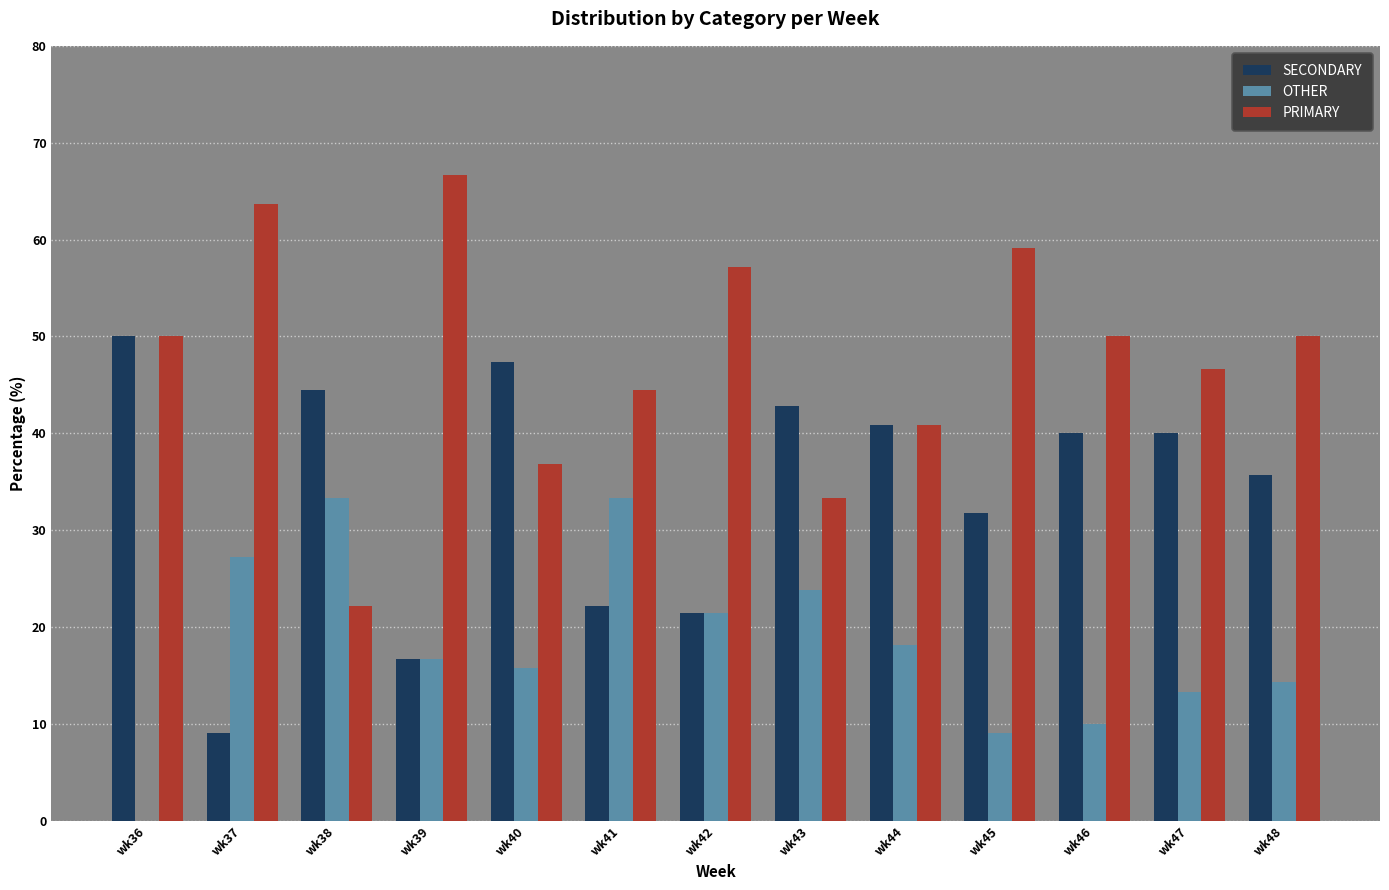

Is it true that OTHER equals 6.3 at wk48?

False